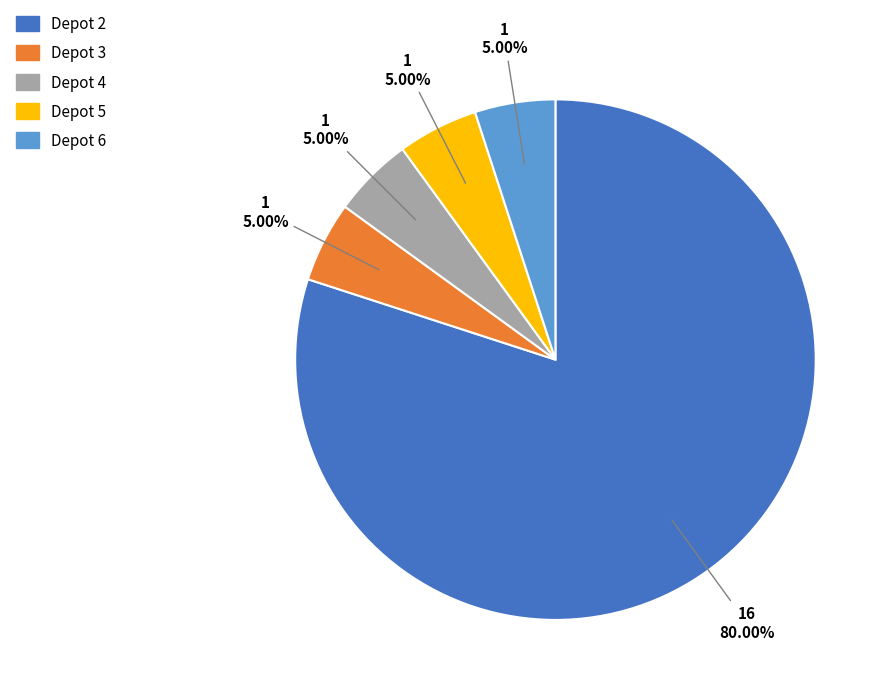

Is there any slice that represents more than half of the pie?

Yes